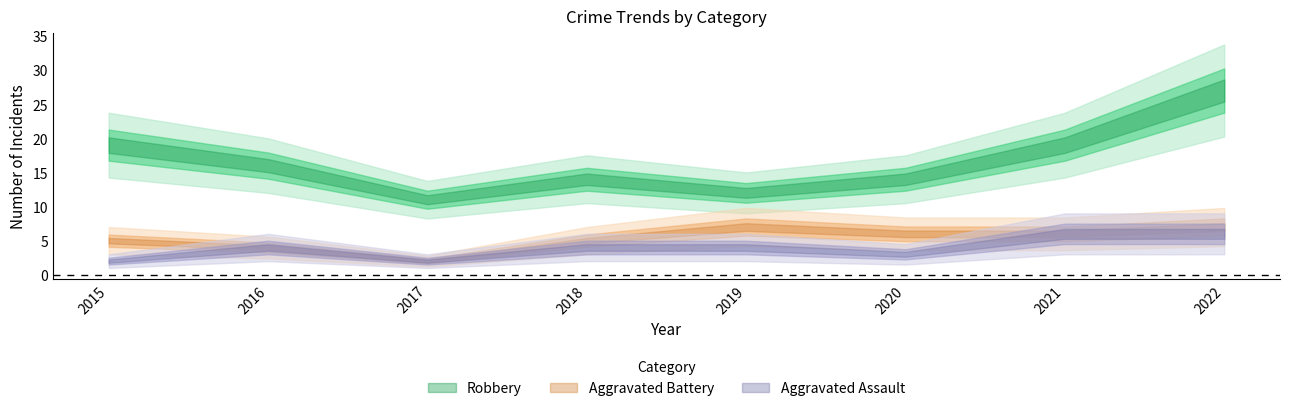

Reading left to right, extract all data points from this chart.

Robbery: 19	16	11	14	12	14	19	27
Aggravated Battery: 5	4	2	5	7	6	6	7
Aggravated Assault: 2	4	2	4	4	3	6	6